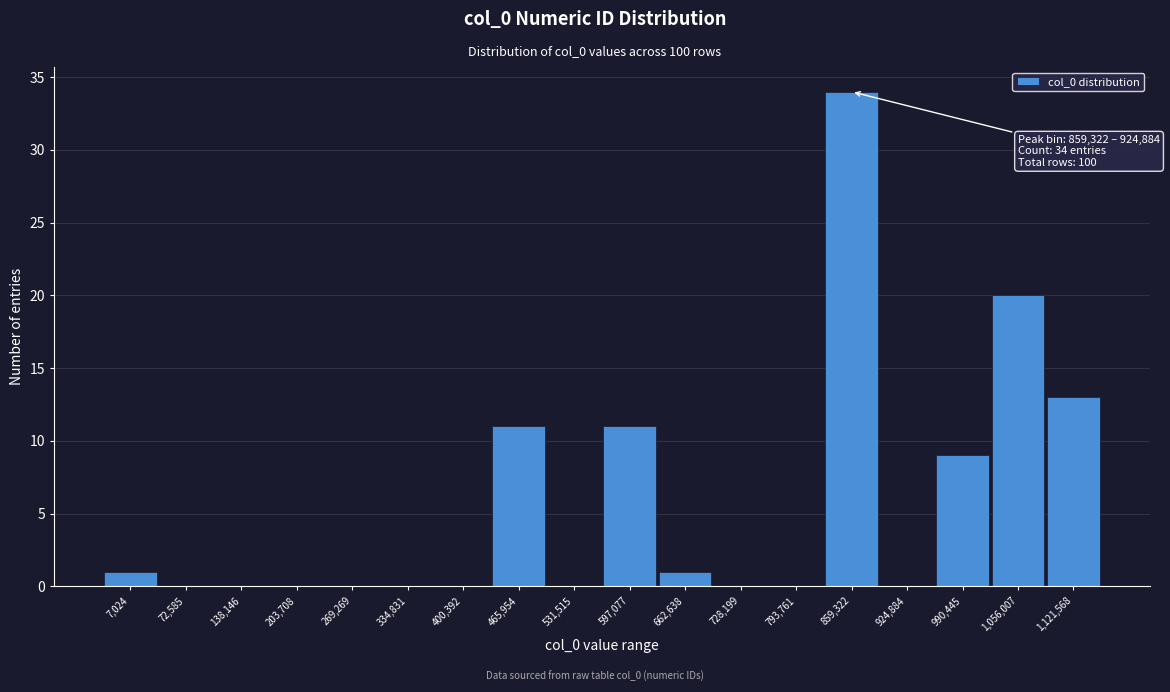

Reading left to right, list all the values displayed in this chart.

7,024=1	72,585=0	138,146=0	203,708=0	269,269=0	334,831=0	400,392=0	465,954=11	531,515=0	597,077=11	662,638=1	728,199=0	793,761=0	859,322=34	924,884=0	990,445=9	1,056,007=20	1,121,568=13